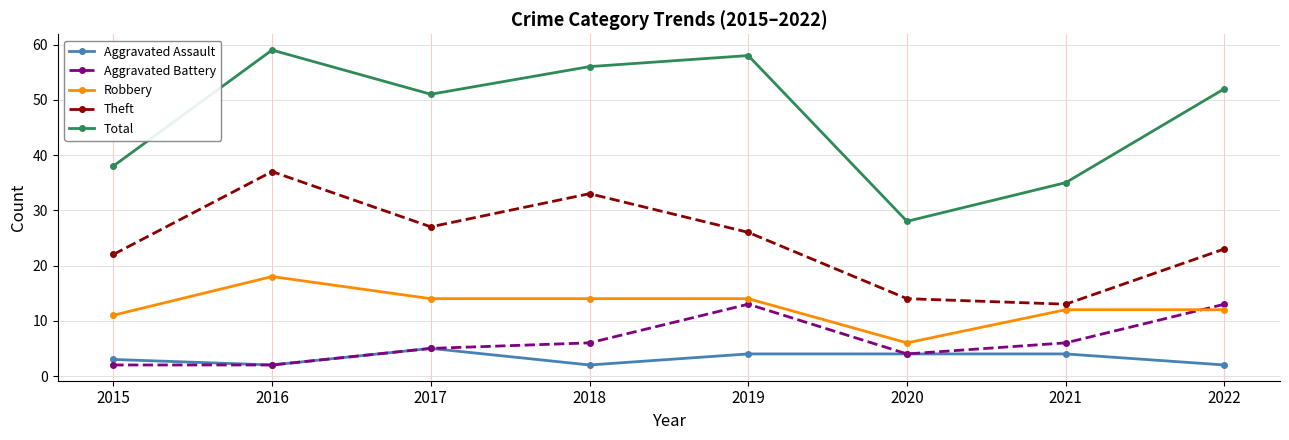

What is the approximate value of Robbery at 2022, to the nearest 10?

10